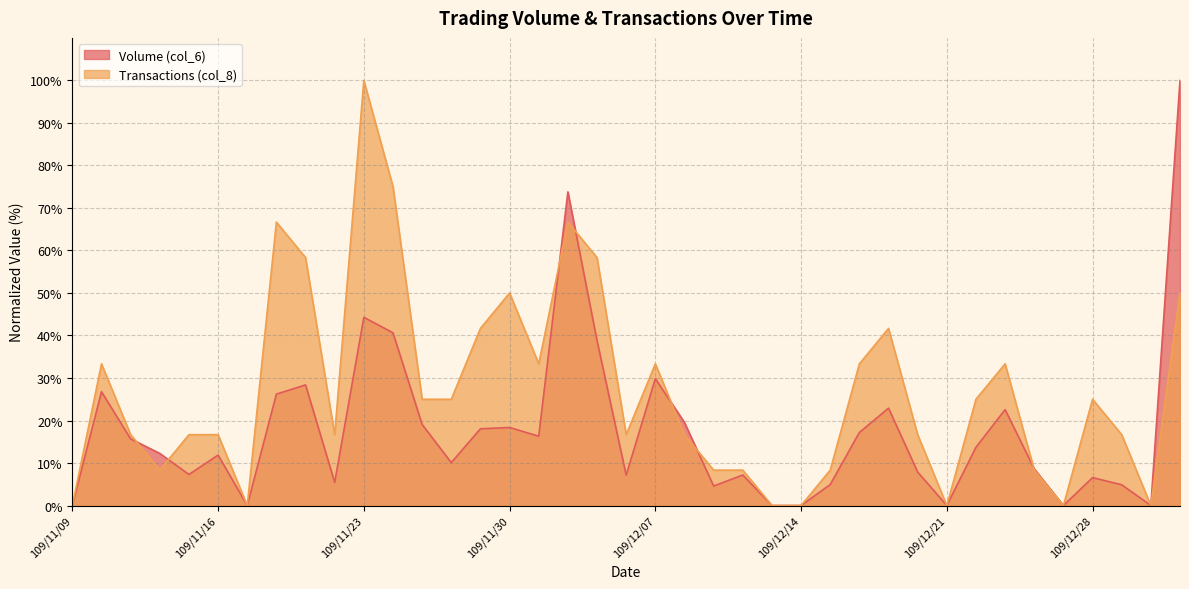

What position from the right is 109/11/24?

28